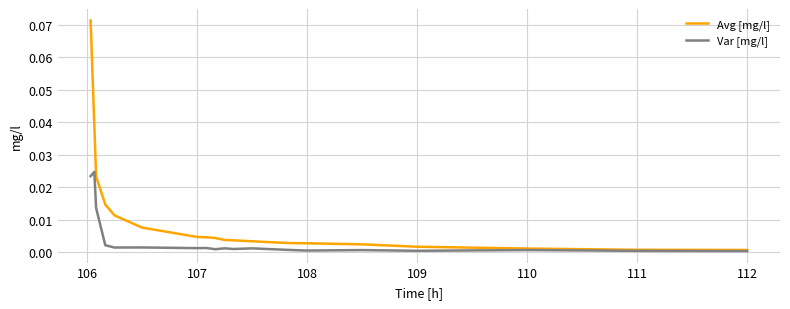

List the series in order of their overall mean, lowest first.

Var [mg/l], Avg [mg/l]